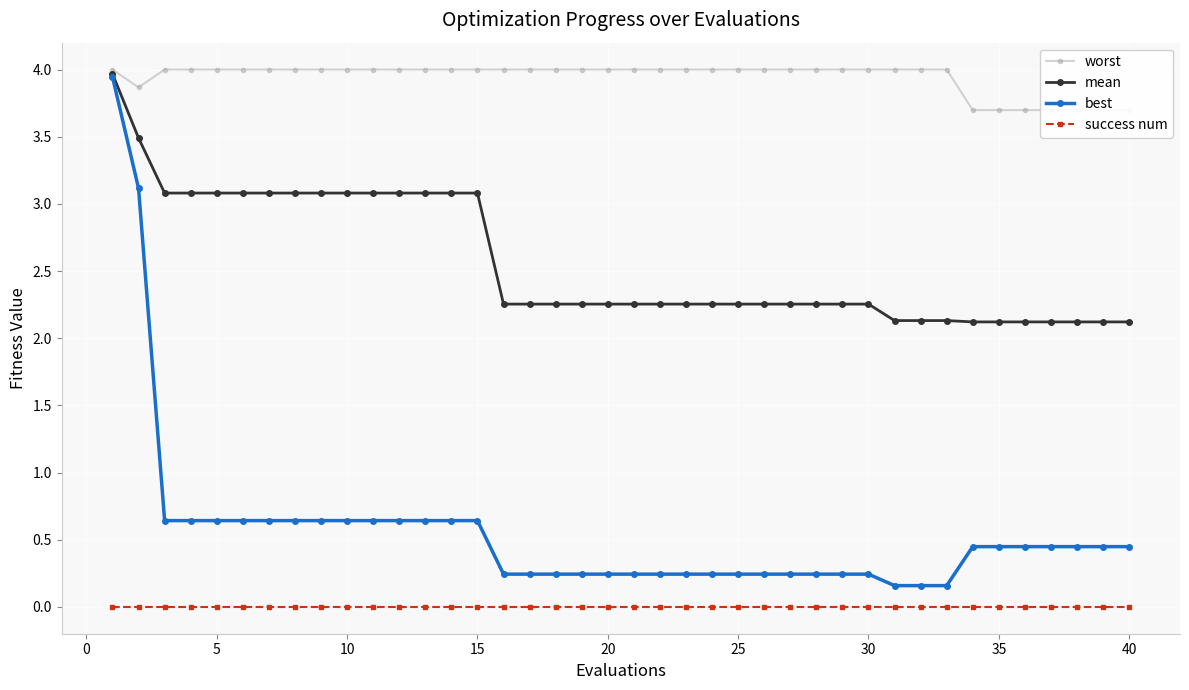

True or false: mean has a value of 3.2 at 40.

False